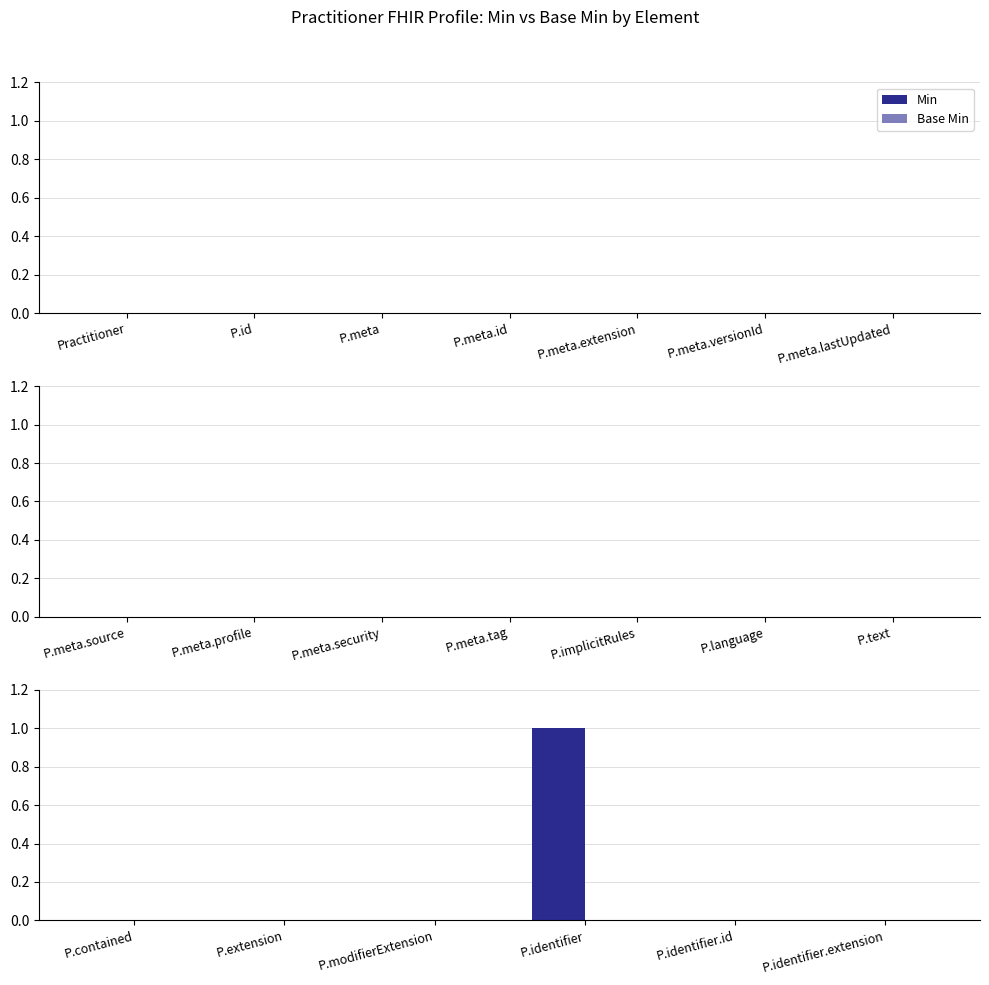

How many data points does each series have?

6